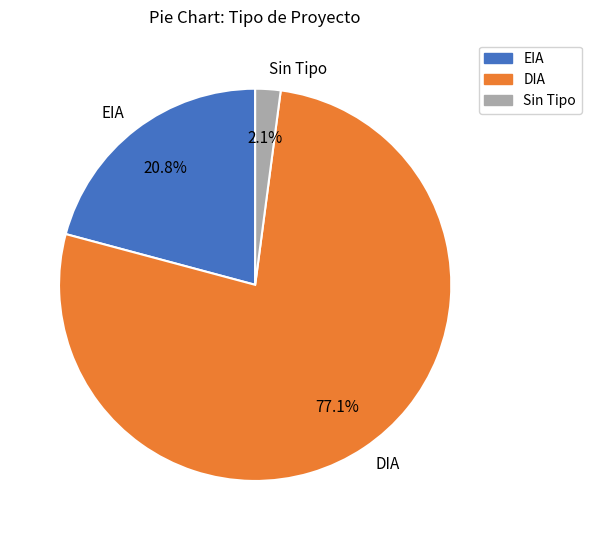

Which has a higher value, Sin Tipo or EIA?

EIA